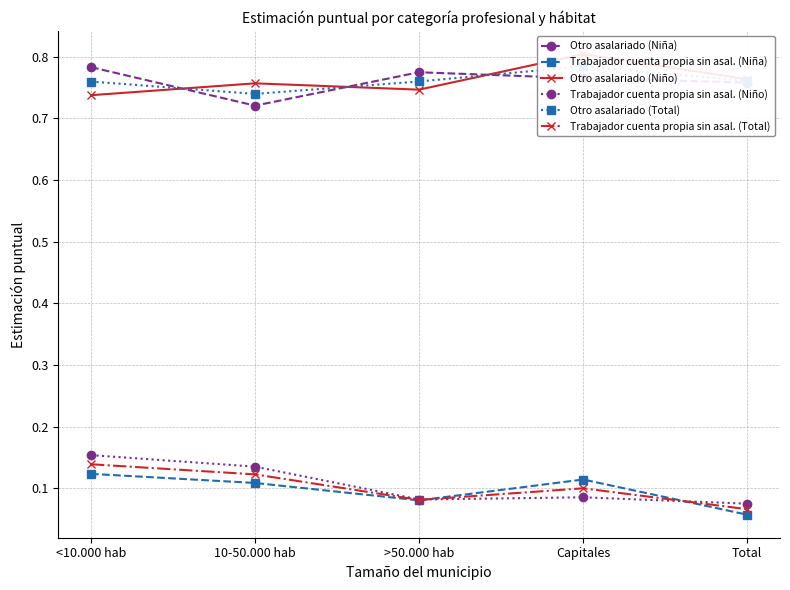

At which category is the sum across all series the highest?

<10.000 hab